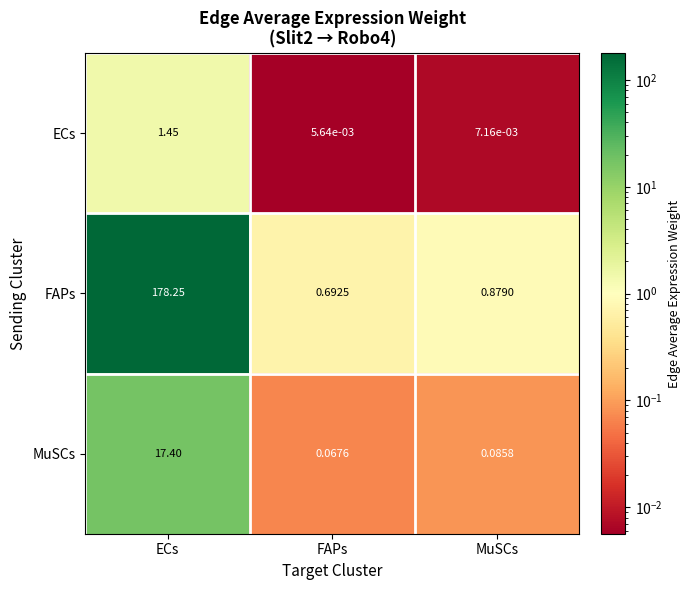

List the series in order of their peak value, lowest first.

ECs, MuSCs, FAPs